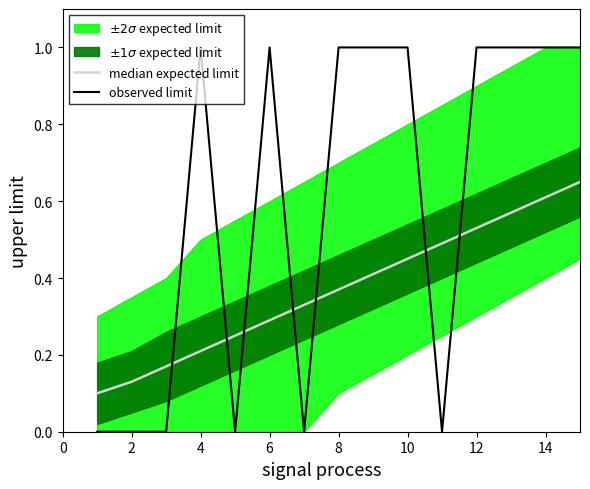

How many values are between 0 and 1?

15